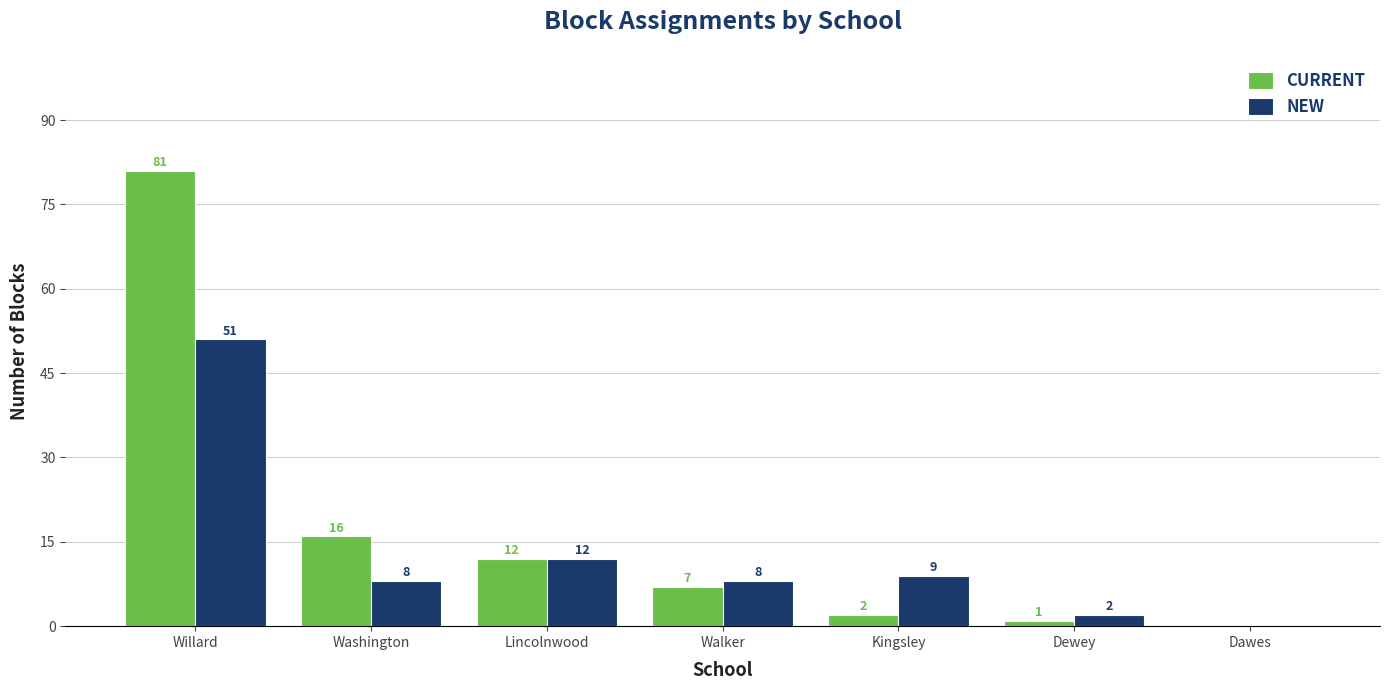

At which label does CURRENT first exceed 7?

Willard